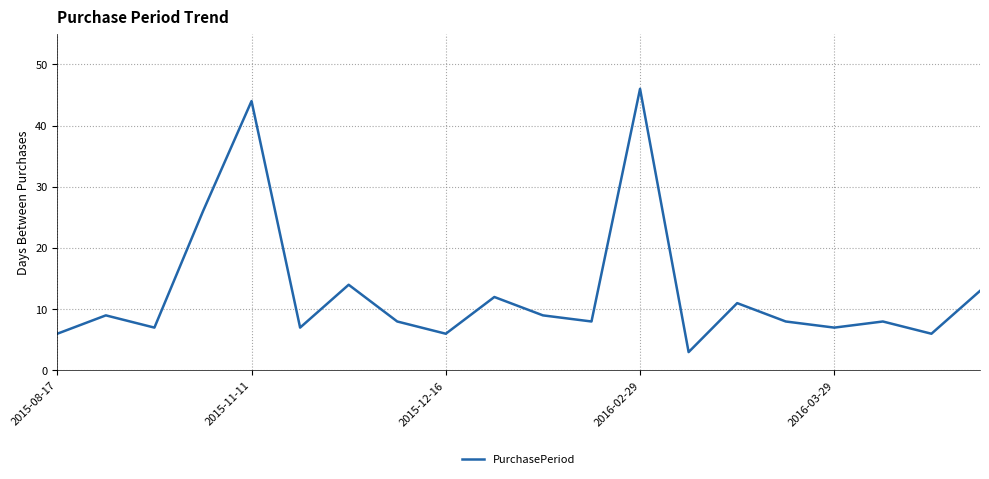

What is the smallest value displayed?

3